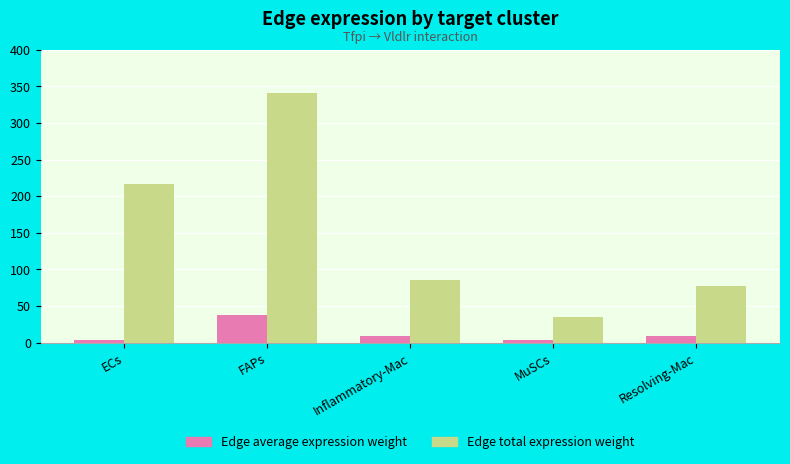

What is the difference between the highest and lowest values at Resolving-Mac?

68.7